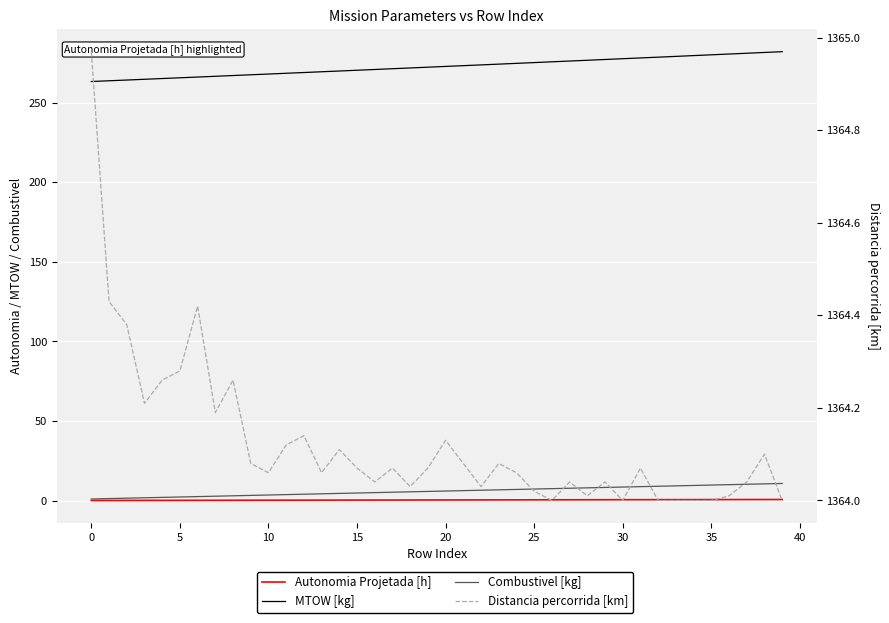

Which series has the widest spread of values?

MTOW [kg]